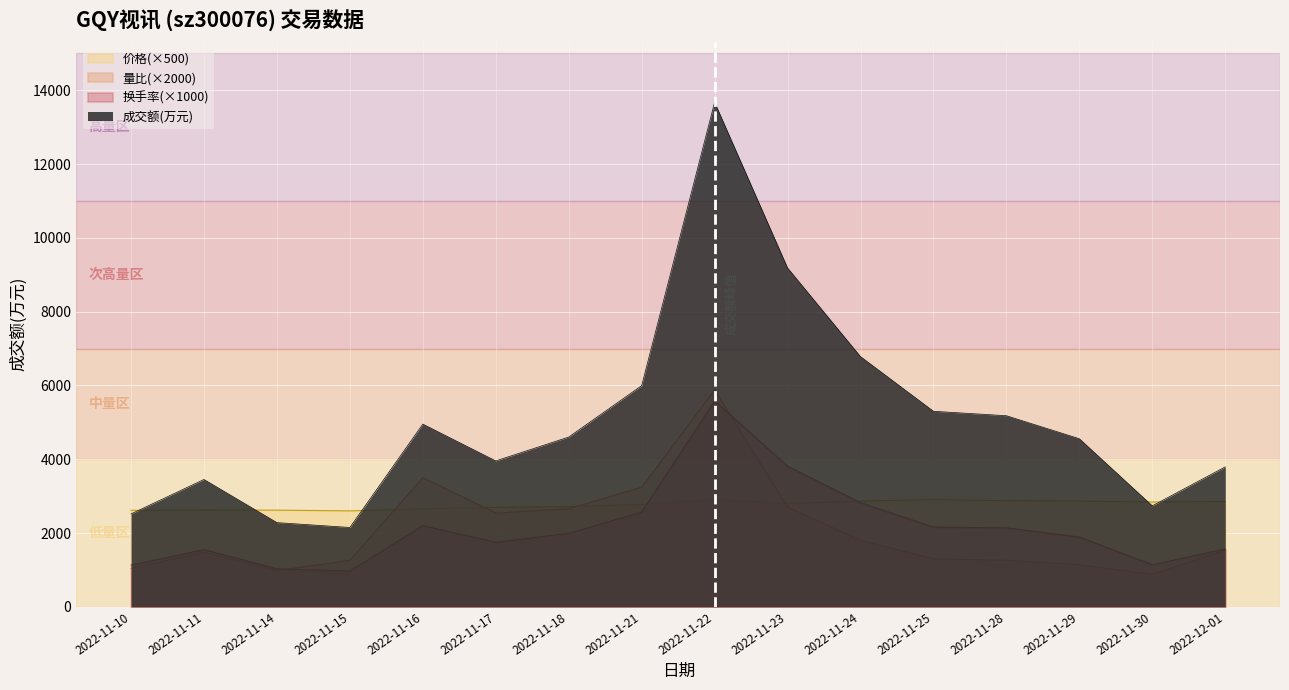

How many times do 成交额(万元) and 价格 cross each other?

5